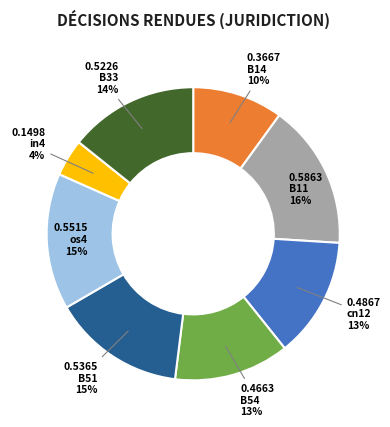

Is there any slice that represents more than half of the pie?

No